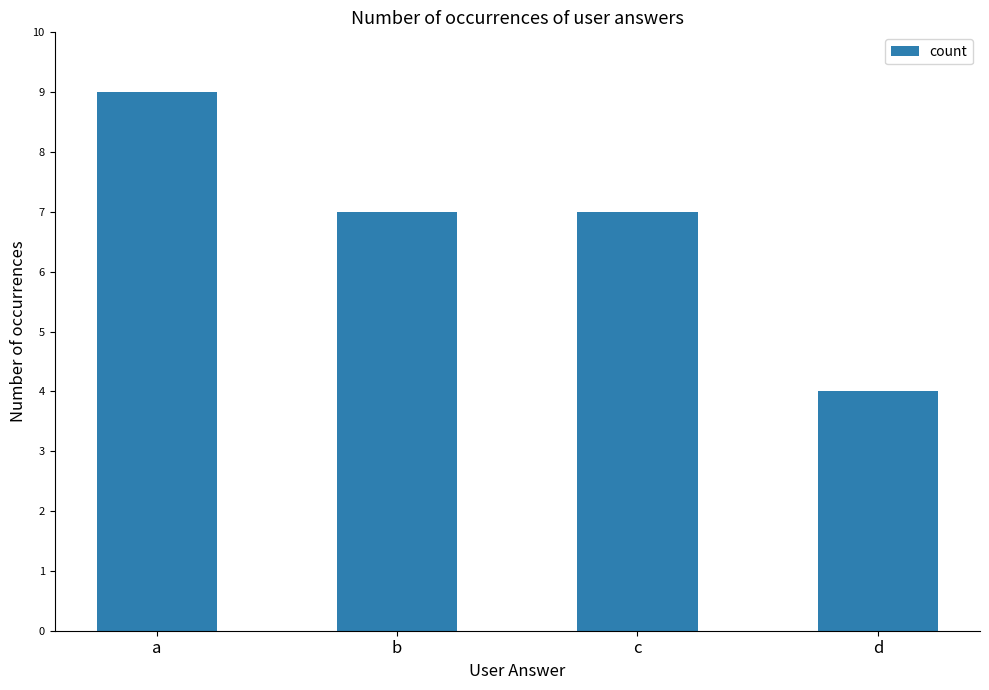

How many values are between 7 and 9?

3